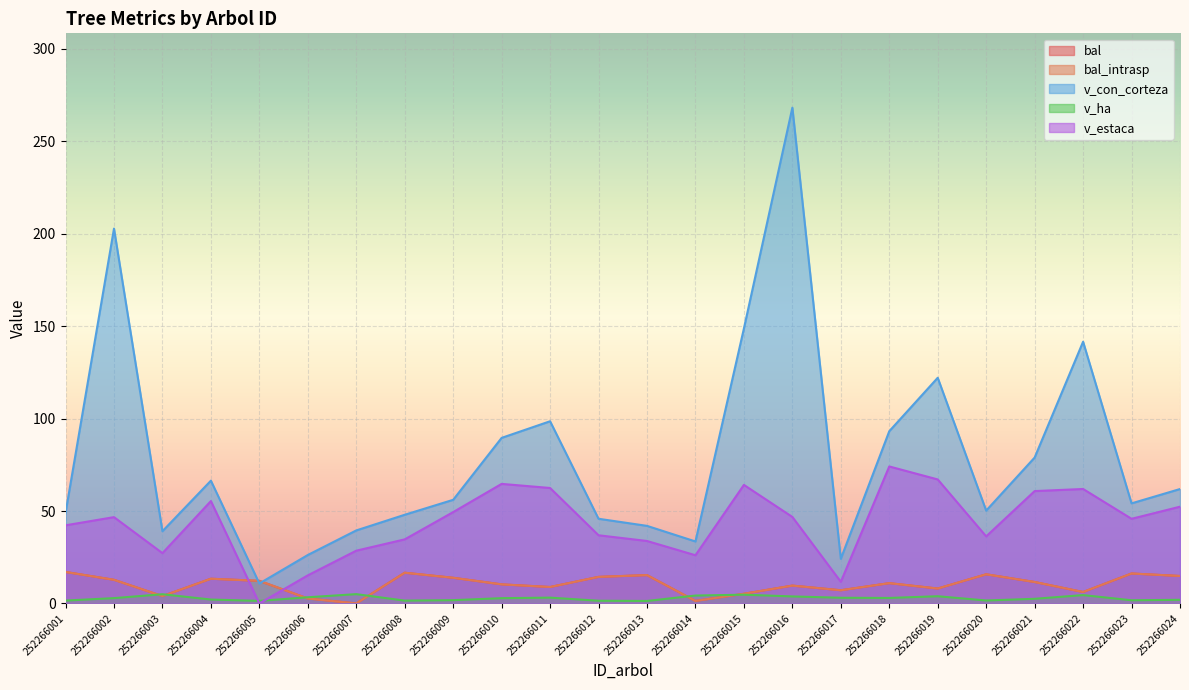

Reading left to right, what are all the values shown in this chart?

bal: 252266001=17.0	252266002=12.8	252266003=4.0	252266004=13.4	252266005=12.2	252266006=2.7	252266007=0.0	252266008=16.6	252266009=13.9	252266010=10.3	252266011=8.9	252266012=14.4	252266013=15.3	252266014=1.4	252266015=5.2	252266016=9.7	252266017=7.1	252266018=11.0	252266019=8.1	252266020=15.8	252266021=11.6	252266022=6.2	252266023=16.2	252266024=14.8
bal_intrasp: 252266001=17.0	252266002=12.8	252266003=4.0	252266004=13.4	252266005=12.2	252266006=2.7	252266007=0.0	252266008=16.6	252266009=13.9	252266010=10.3	252266011=8.9	252266012=14.4	252266013=15.3	252266014=1.4	252266015=5.2	252266016=9.7	252266017=7.1	252266018=11.0	252266019=8.1	252266020=15.8	252266021=11.6	252266022=6.2	252266023=16.2	252266024=14.8
v_con_corteza: 252266001=48.9	252266002=202.8	252266003=39.1	252266004=66.4	252266005=10.8	252266006=26.2	252266007=39.5	252266008=48.0	252266009=56.1	252266010=89.6	252266011=98.6	252266012=45.8	252266013=42.0	252266014=33.5	252266015=148.7	252266016=268.2	252266017=24.1	252266018=93.2	252266019=122.1	252266020=50.2	252266021=78.9	252266022=141.6	252266023=54.1	252266024=61.9
v_ha: 252266001=1.6	252266002=2.9	252266003=5.0	252266004=2.1	252266005=1.4	252266006=3.3	252266007=5.0	252266008=1.5	252266009=1.8	252266010=2.9	252266011=3.1	252266012=1.5	252266013=1.3	252266014=4.3	252266015=4.7	252266016=3.8	252266017=3.1	252266018=3.0	252266019=3.9	252266020=1.6	252266021=2.5	252266022=4.5	252266023=1.7	252266024=2.0
v_estaca: 252266001=42.3	252266002=46.7	252266003=27.2	252266004=55.4	252266005=0.0	252266006=15.2	252266007=28.5	252266008=34.7	252266009=49.4	252266010=64.7	252266011=62.5	252266012=36.9	252266013=33.8	252266014=26.1	252266015=64.1	252266016=46.8	252266017=11.7	252266018=74.1	252266019=67.1	252266020=36.3	252266021=60.8	252266022=61.9	252266023=45.8	252266024=52.3